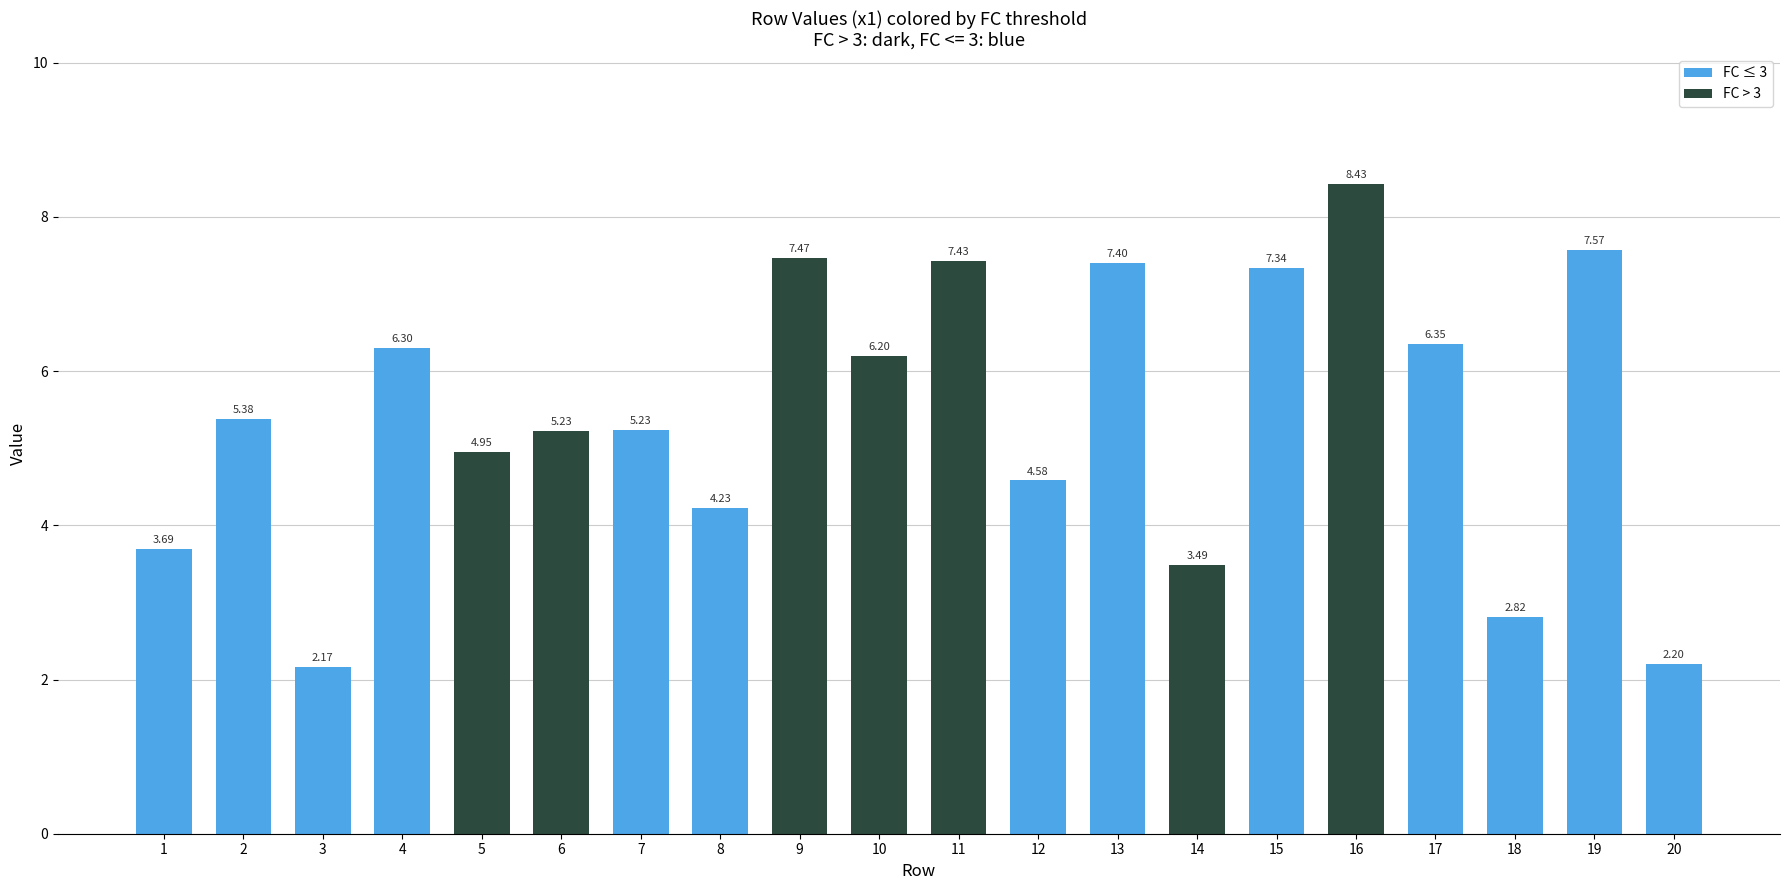

What is the average value?

5.4